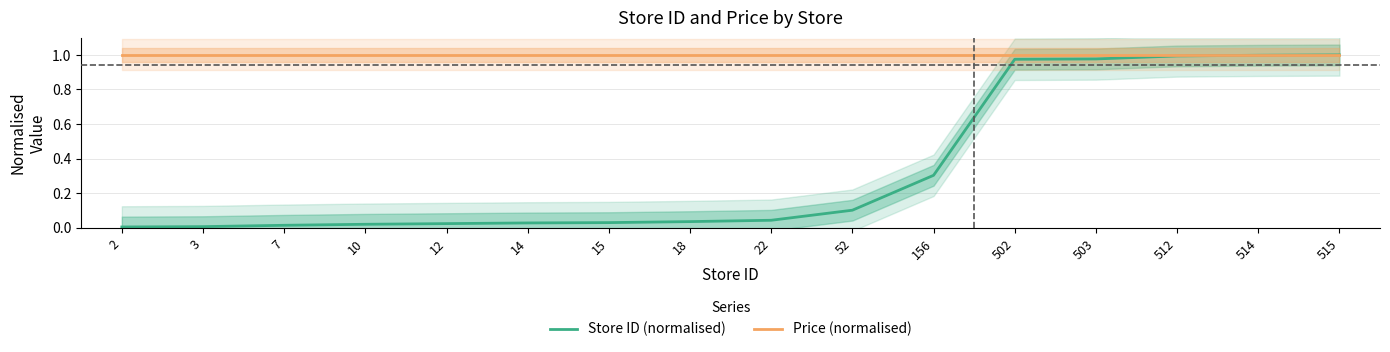

What are all the series names shown in the legend?

Store ID (normalised), Price (normalised)